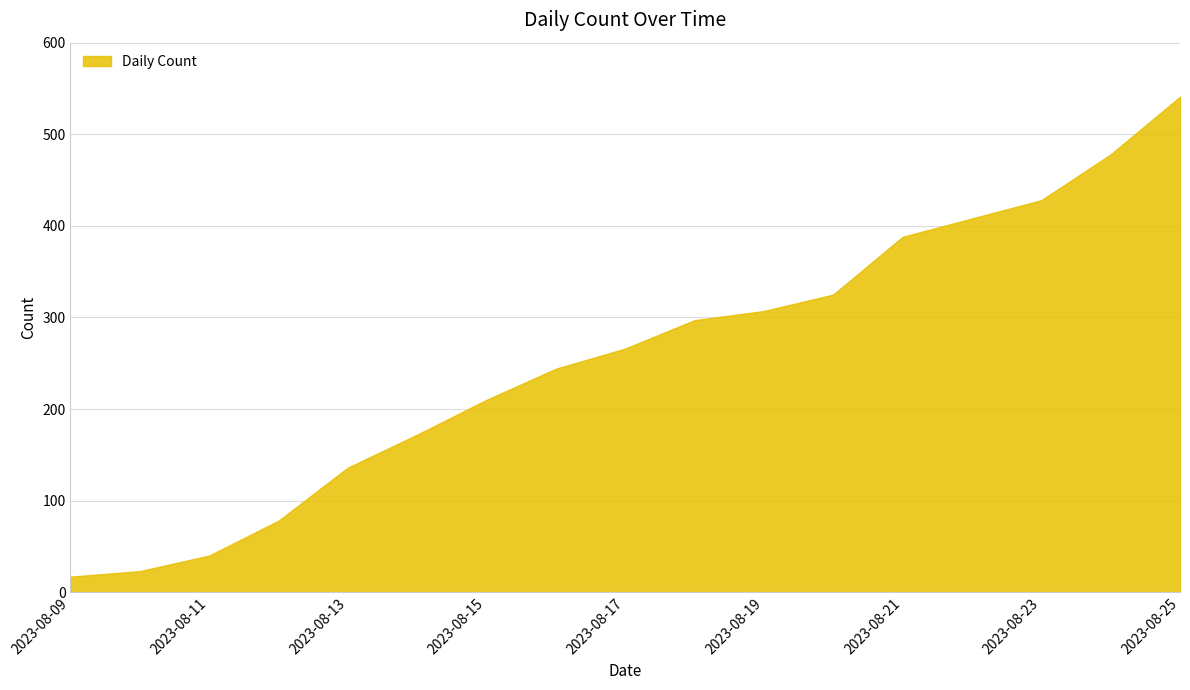

What is the difference between the maximum and minimum values?

524